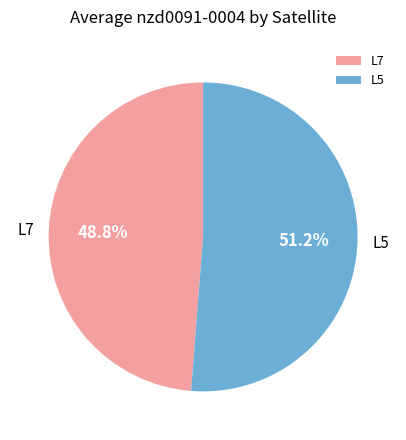

To the nearest percent, what portion does L5 represent?

51%